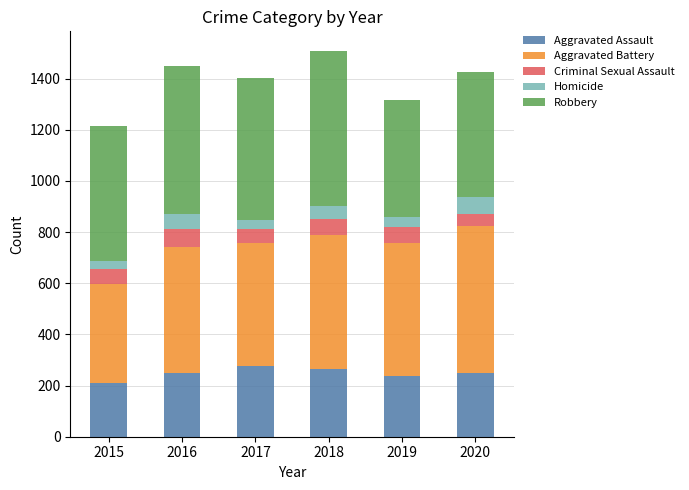

What is the maximum value for Aggravated Assault?

276